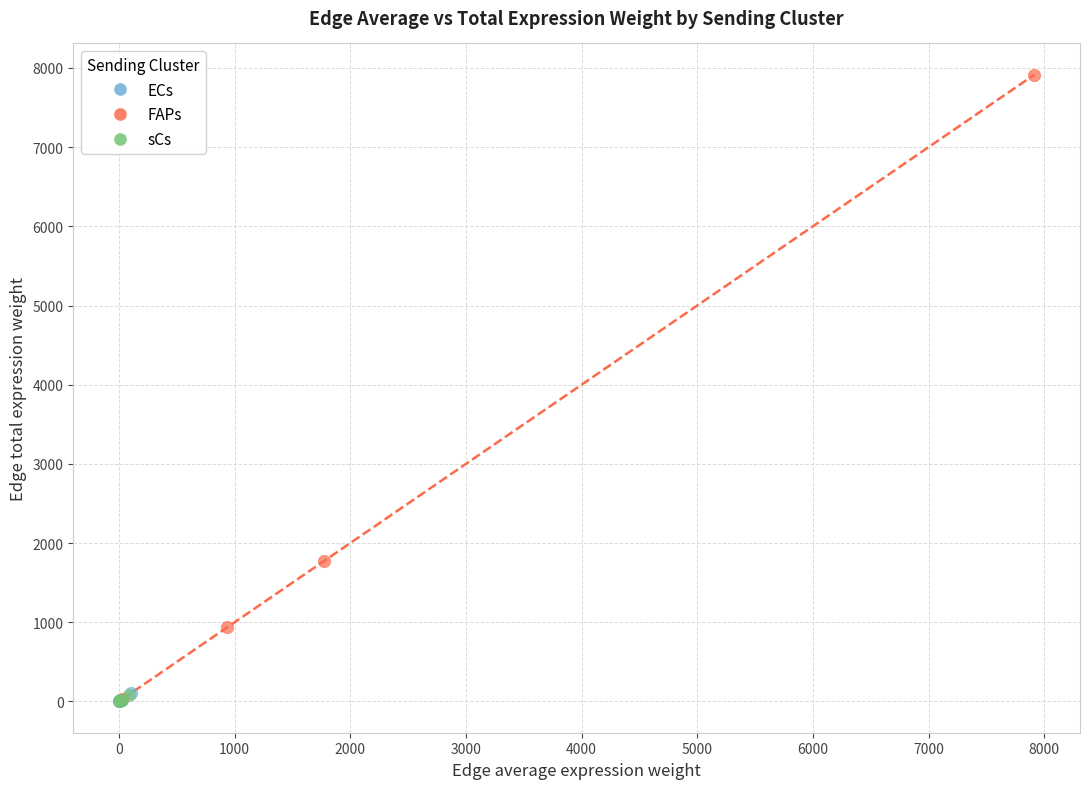

Which series reaches the maximum Y coordinate?

FAPs